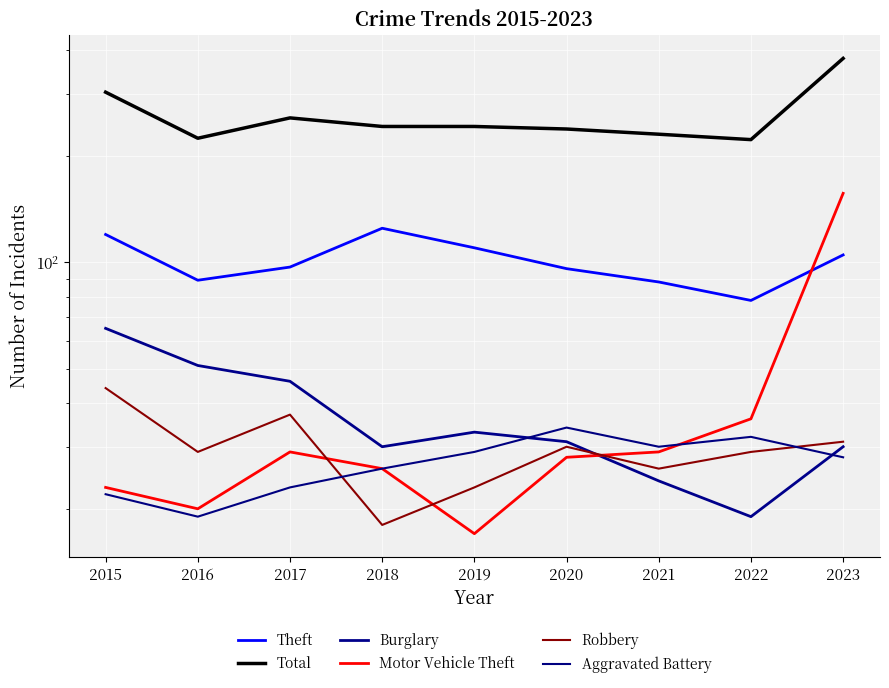

Reading left to right, list all the values displayed in this chart.

Theft: 120	89	97	125	110	96	88	78	105
Total: 304	225	257	243	243	239	231	223	379
Burglary: 65	51	46	30	33	31	24	19	30
Motor Vehicle Theft: 23	20	29	26	17	28	29	36	157
Robbery: 44	29	37	18	23	30	26	29	31
Aggravated Battery: 22	19	23	26	29	34	30	32	28